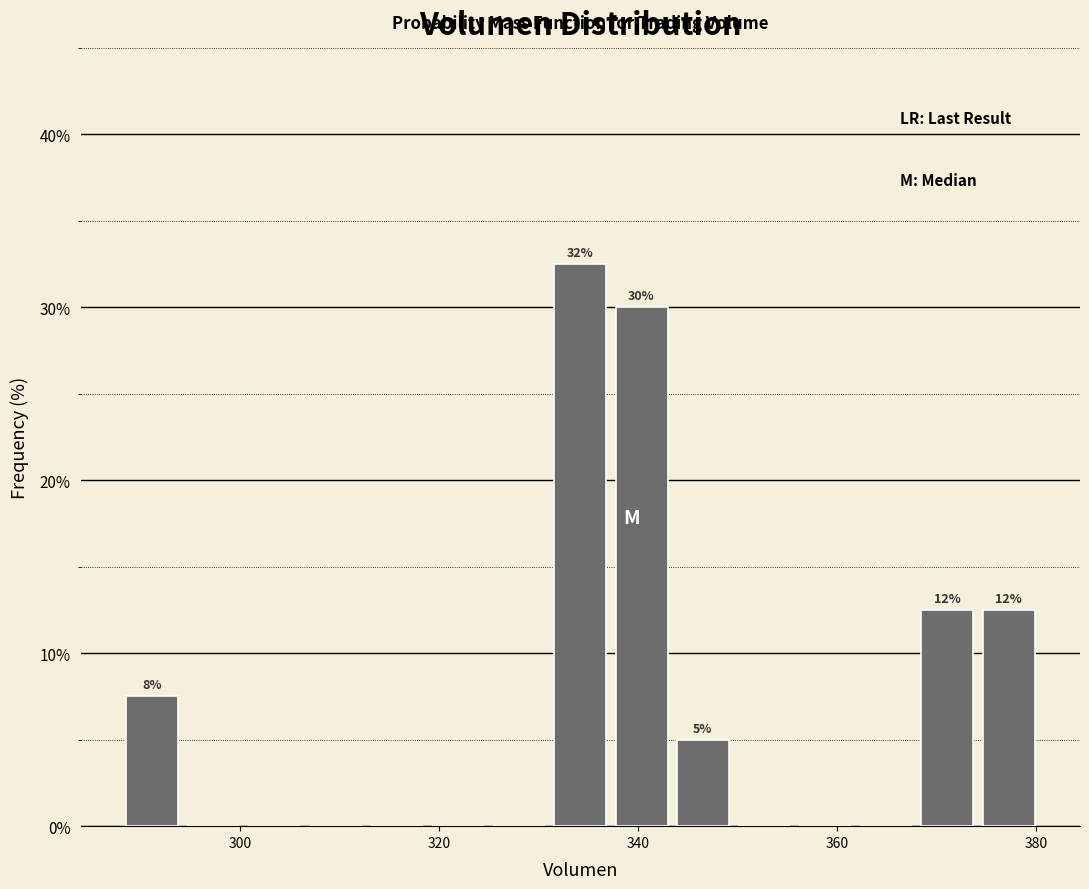

Read against the x-axis, roughly where is the centre of the tallest bar?

334